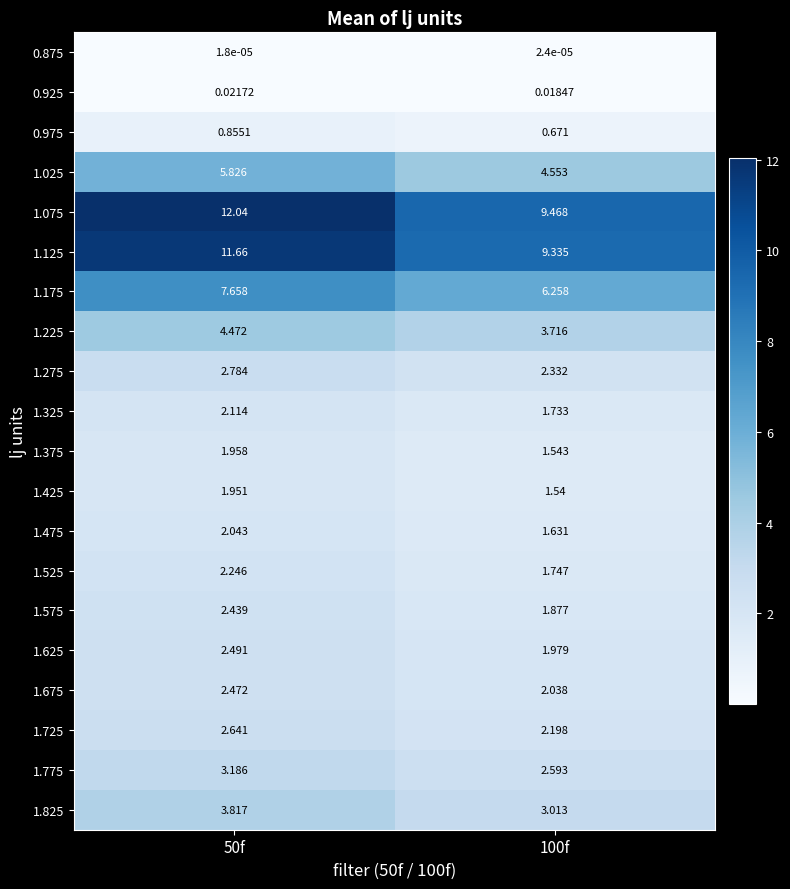

At which category does the chart reach its peak across all series?

50f